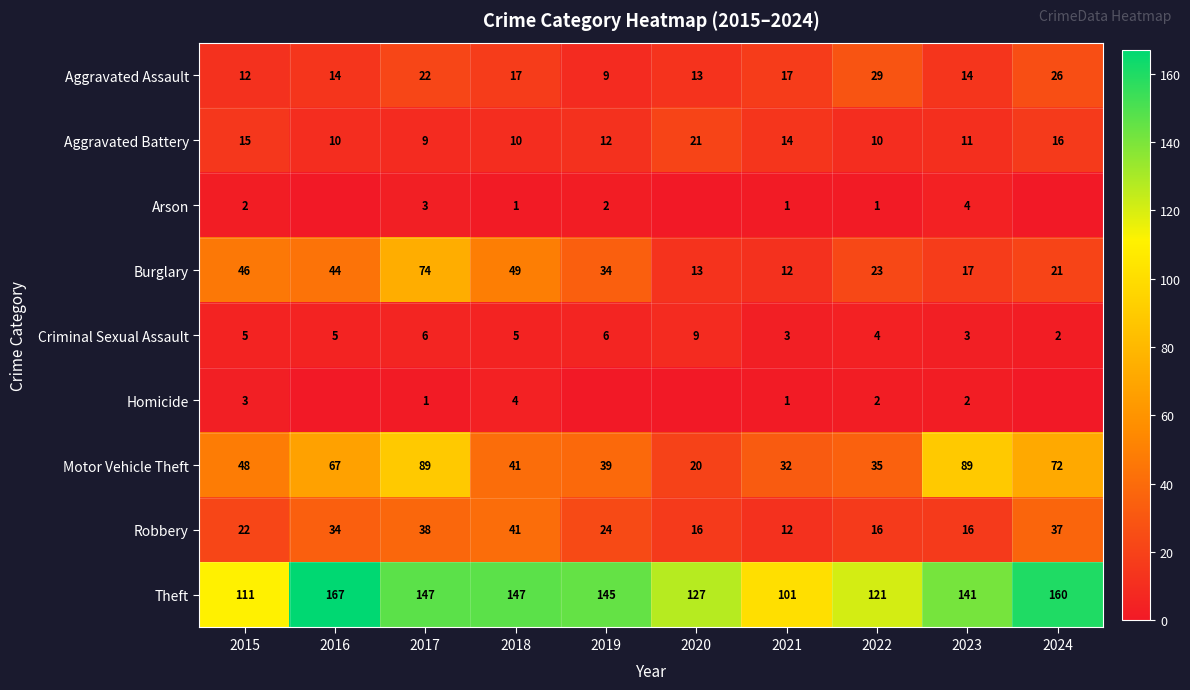

Where does the Aggravated Assault series first go above 17?

2017